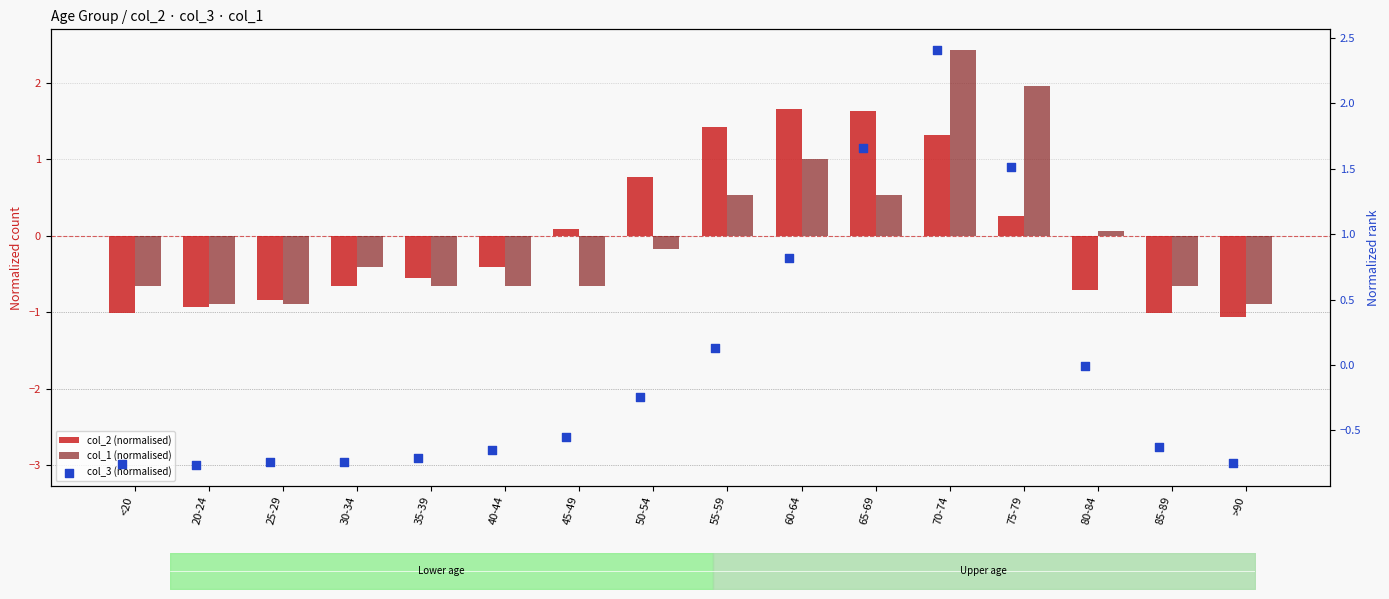

Which series reaches the maximum Y coordinate?

col_1 (normalised)